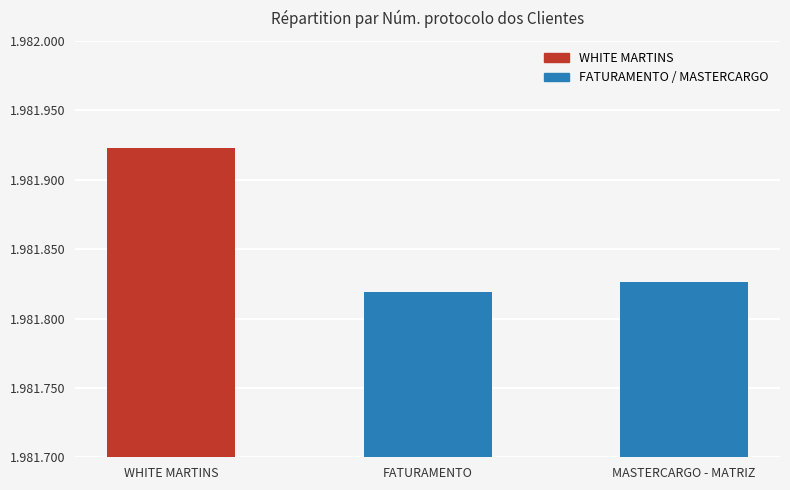

List the labels in order of value, smallest first.

FATURAMENTO, MASTERCARGO - MATRIZ, WHITE MARTINS